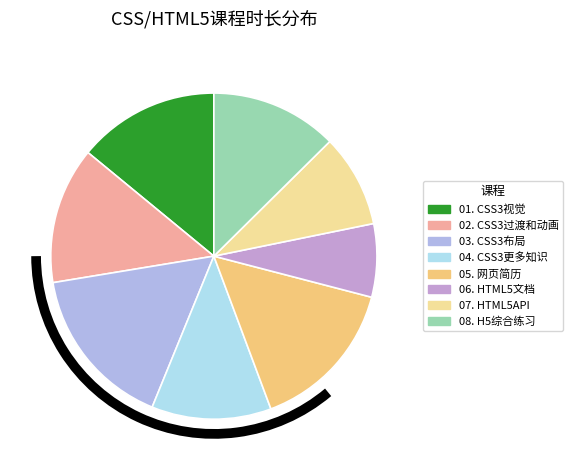

Which slice is the smallest?

06. HTML5文档